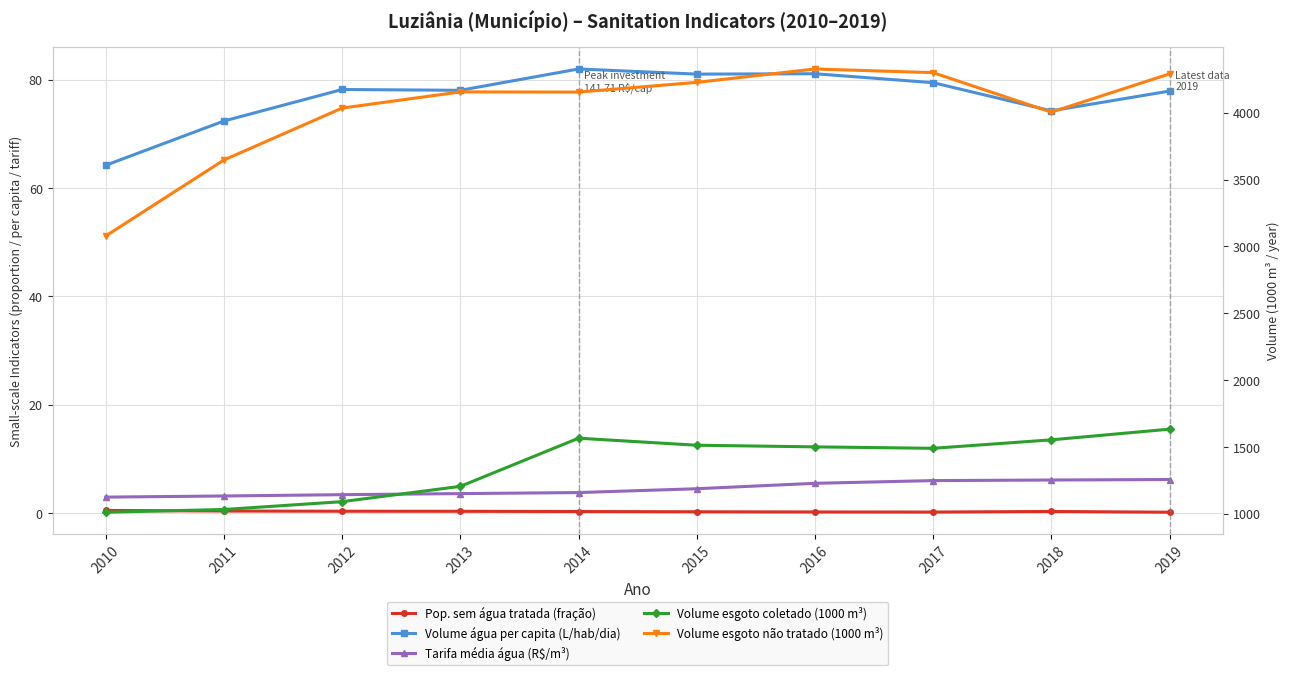

What is the lowest value of the Tarifa_media_agua series?

2.9